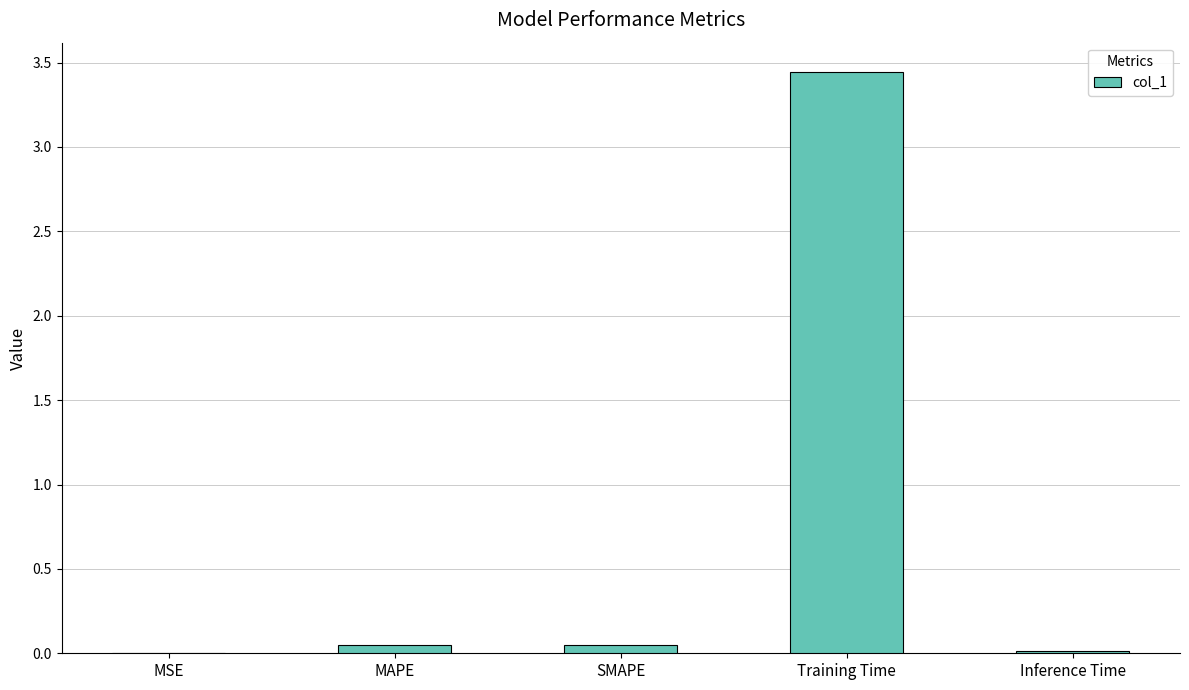

The chart shows a value of 0.0 at MAPE. True or false?

True